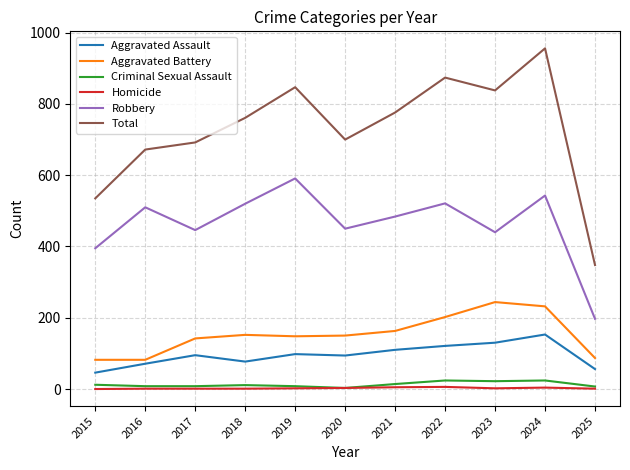

Rank the series at 2024 from lowest to highest value.

Homicide, Criminal Sexual Assault, Aggravated Assault, Aggravated Battery, Robbery, Total